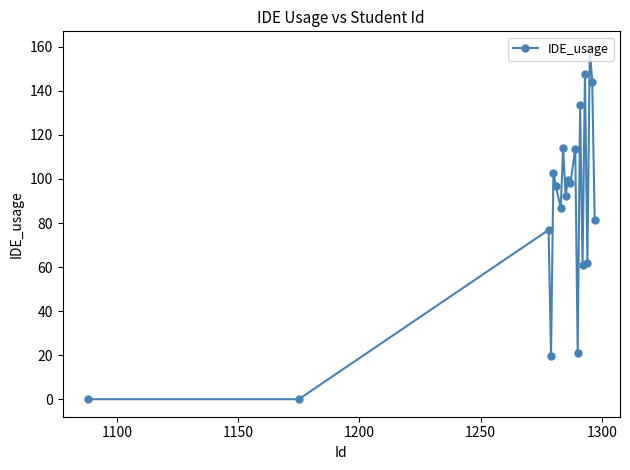

True or false: there are more than 1 points higher than both neighbors.

True